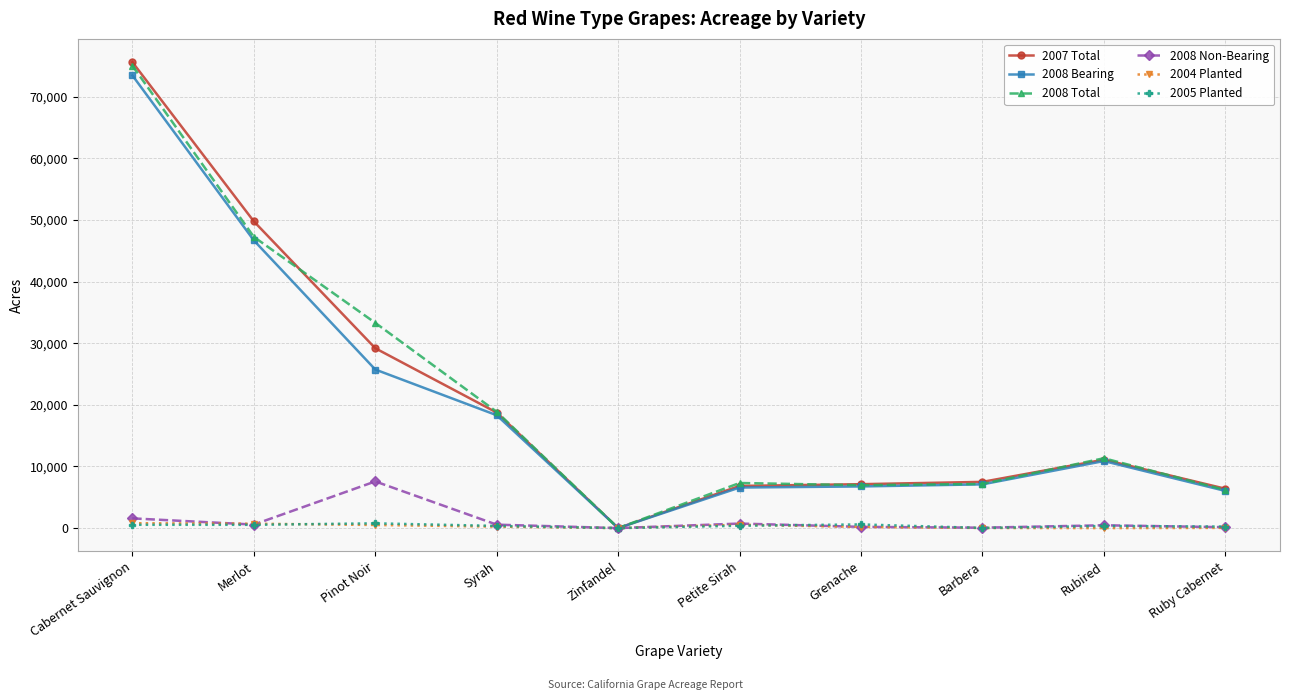

True or false: 2008 Bearing has a value of 6761 at Grenache.

True